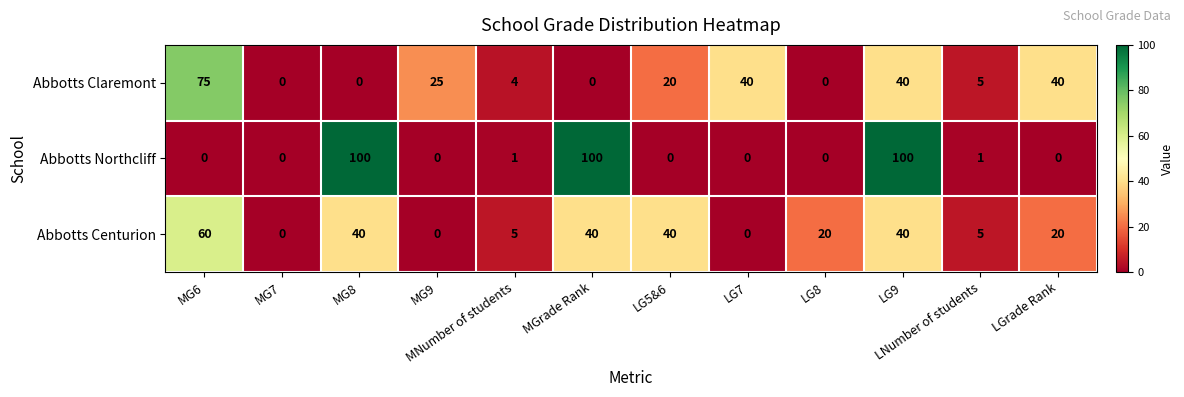

How many values in the Abbotts Centurion series are below 20?

5